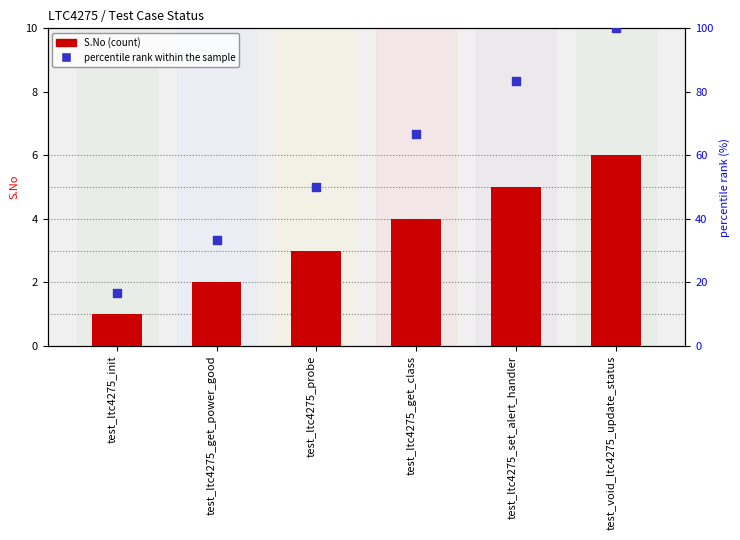

Which series has the largest total across all categories?

percentile rank within the sample